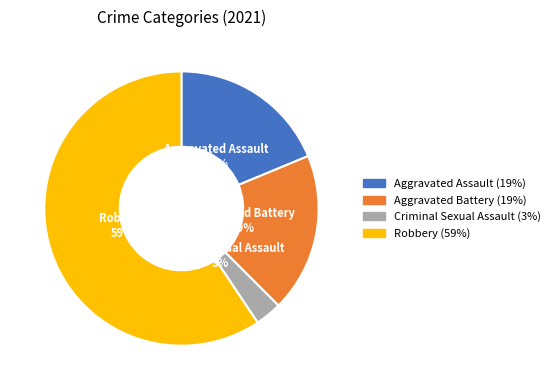

Combined, do Aggravated Battery and Robbery account for over 50%?

Yes